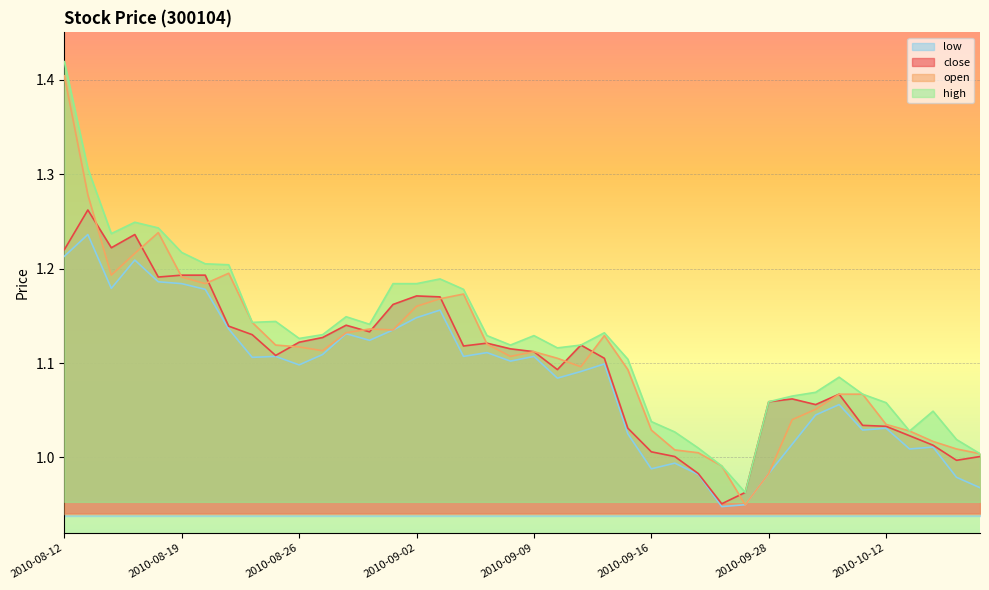

What are all the series names shown in the legend?

low, close, open, high